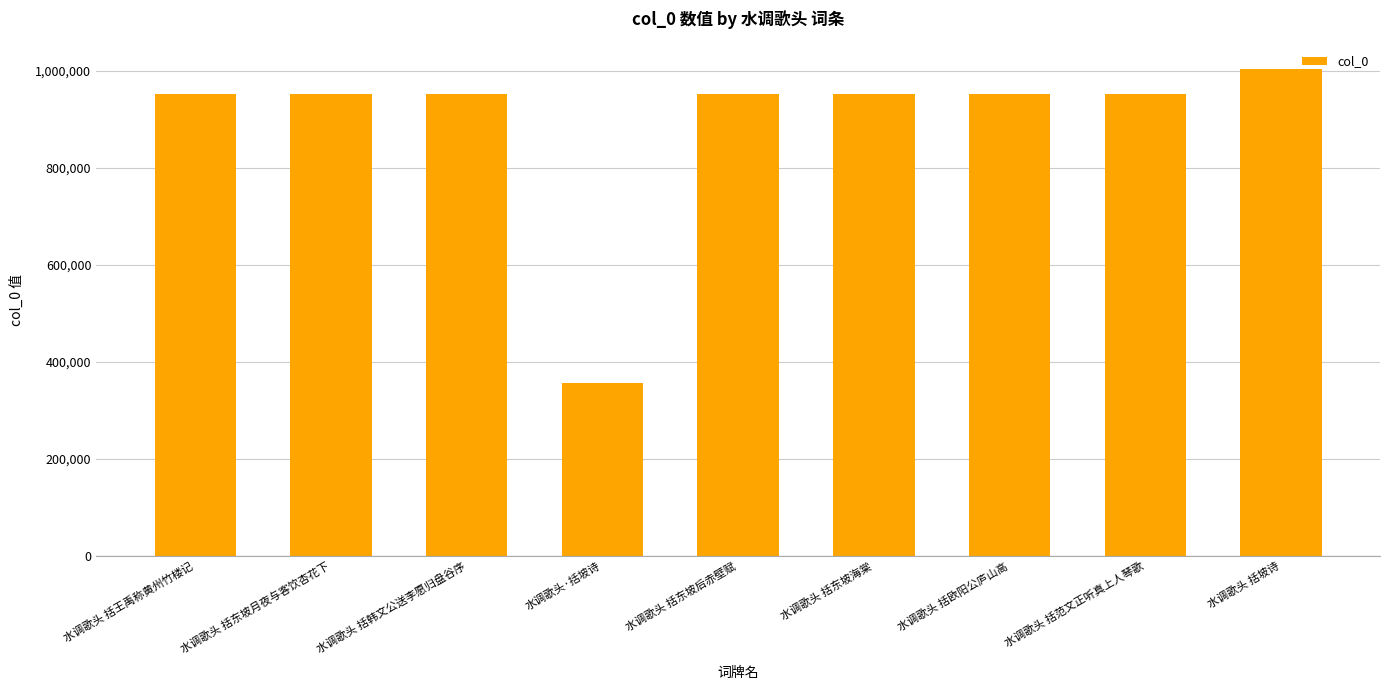

What is the maximum value shown in the chart?

1004320